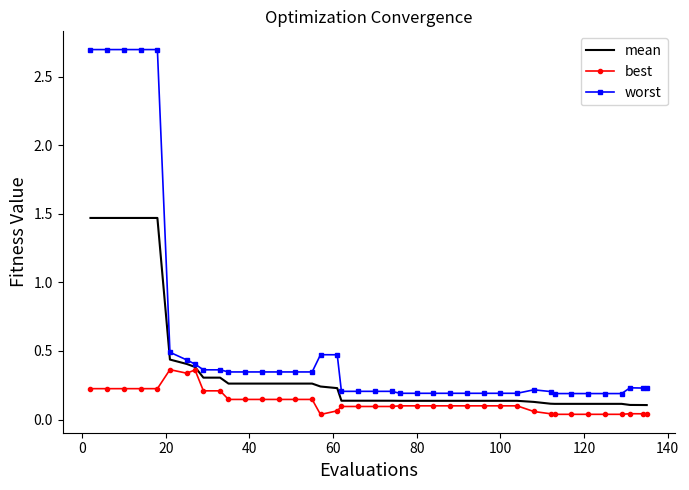

Rank the series by their average value, from lowest to highest.

best, mean, worst